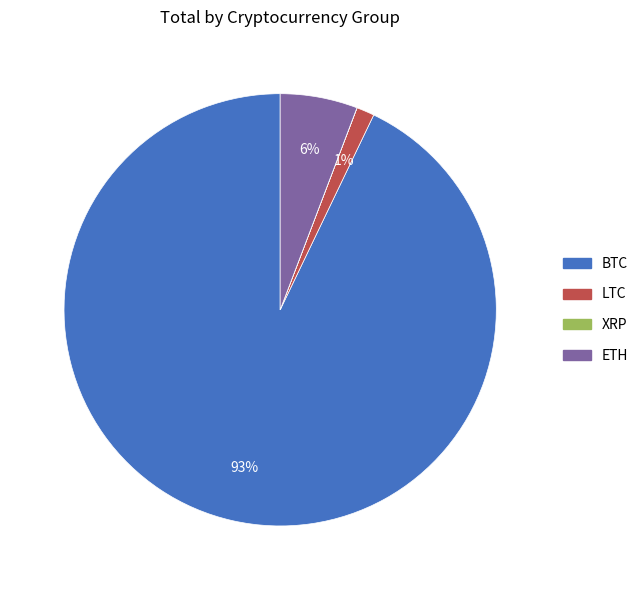

To the nearest percent, what portion does BTC represent?

93%